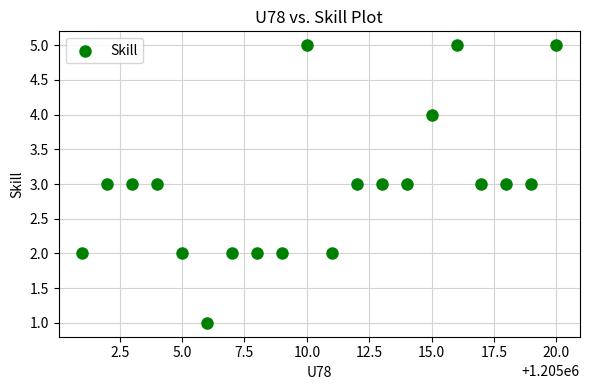

What is the range of Y values (max minus min)?

4